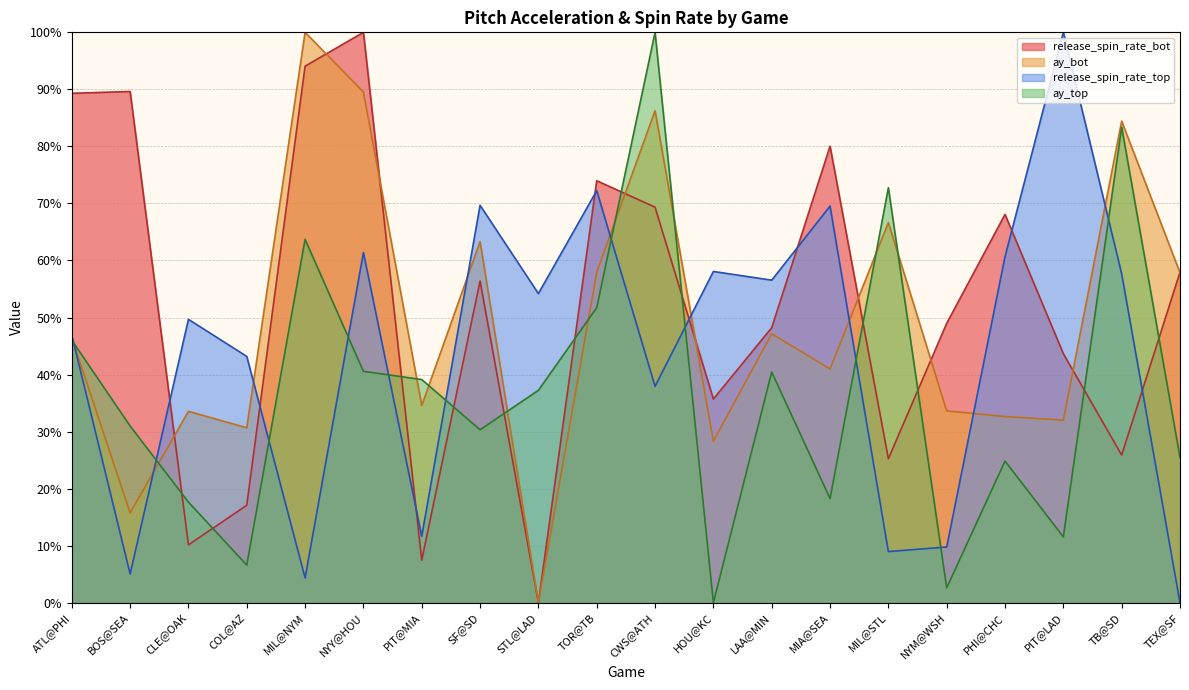

What position from the right is TEX@SF?

1